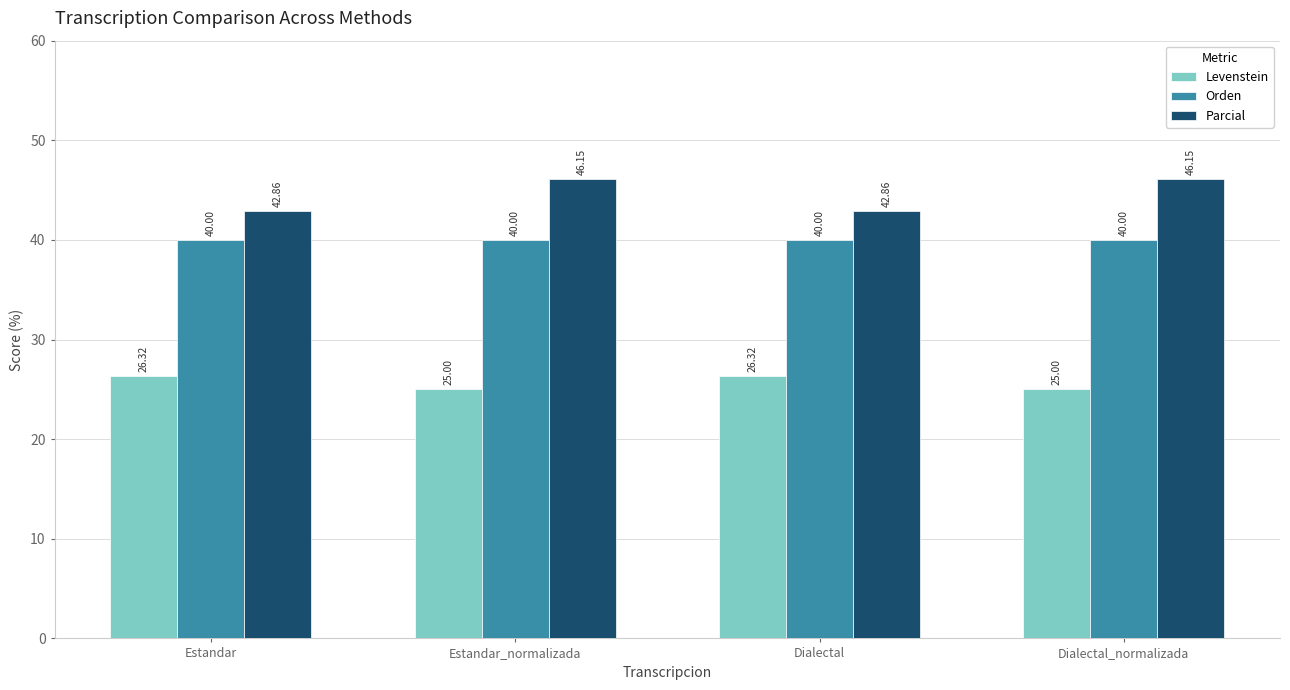

List the series in order of their overall mean, lowest first.

Levenstein, Orden, Parcial